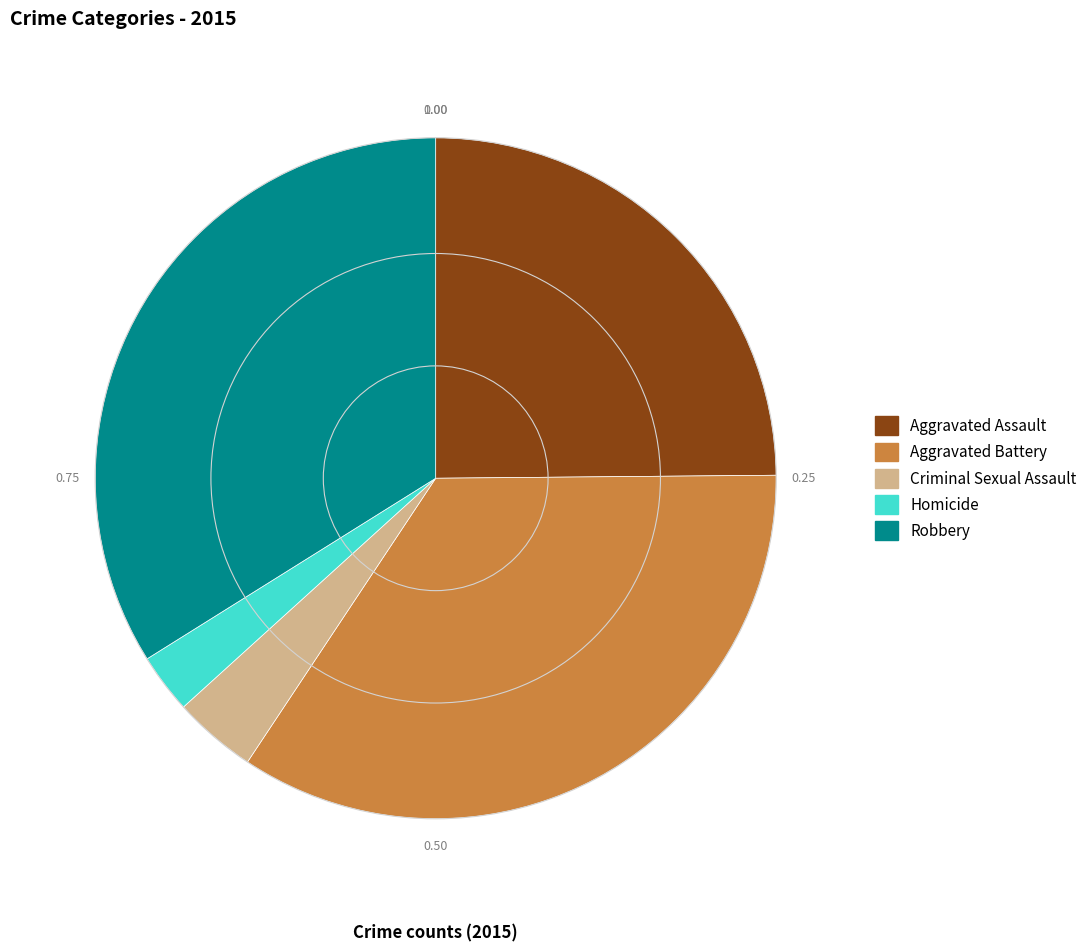

Is the sum of Robbery and Aggravated Battery greater than half?

Yes